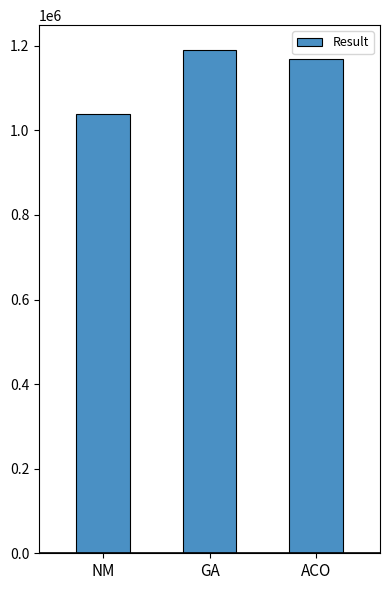

Reading left to right, transcribe all the data shown in this chart.

NM=1037644.8	GA=1189306.4	ACO=1168089.9